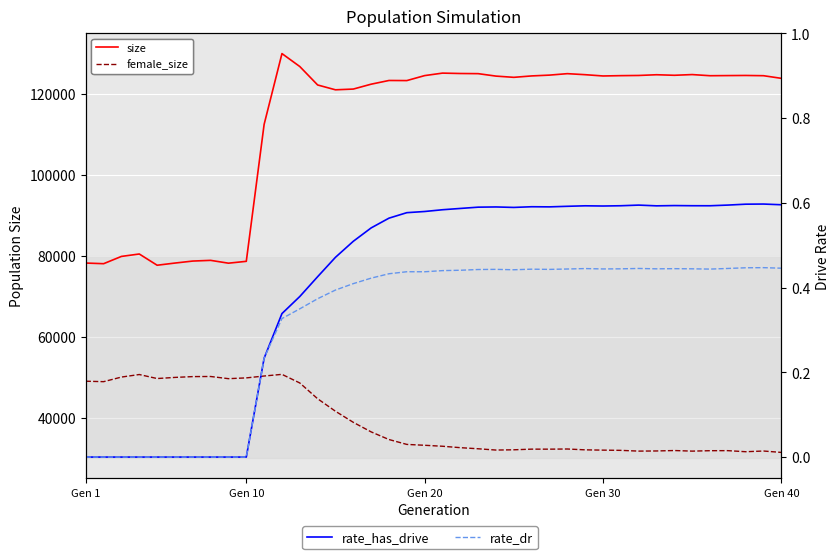

How many categories are shown in the chart?

40